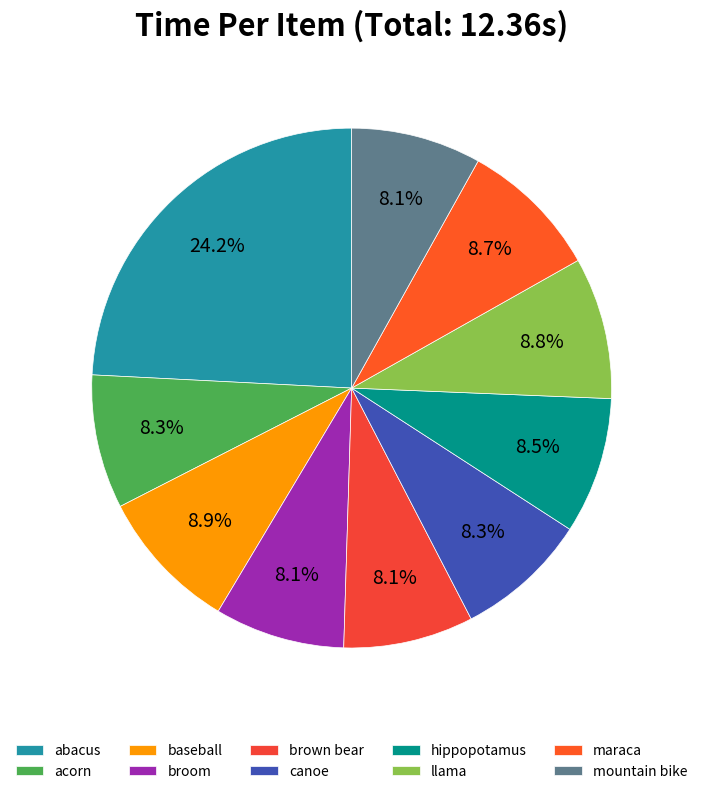

To the nearest percent, what percentage of the pie is hippopotamus?

8%